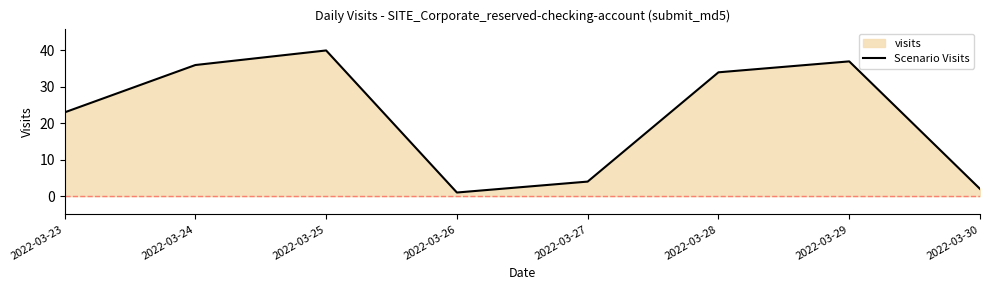

True or false: there are more than 1 points higher than both neighbors.

True